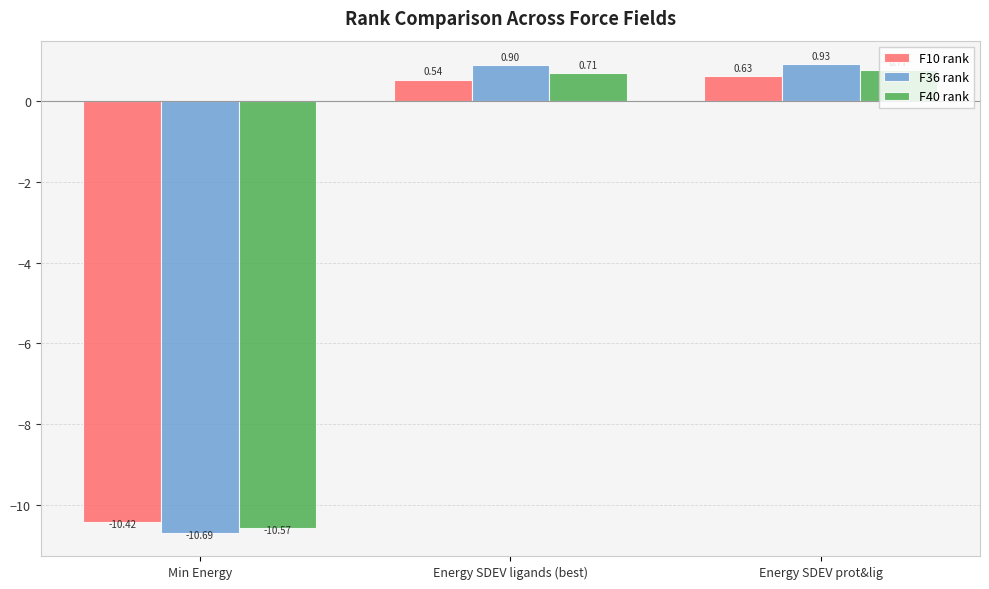

What is the average value of the F40 rank series?

-3.0